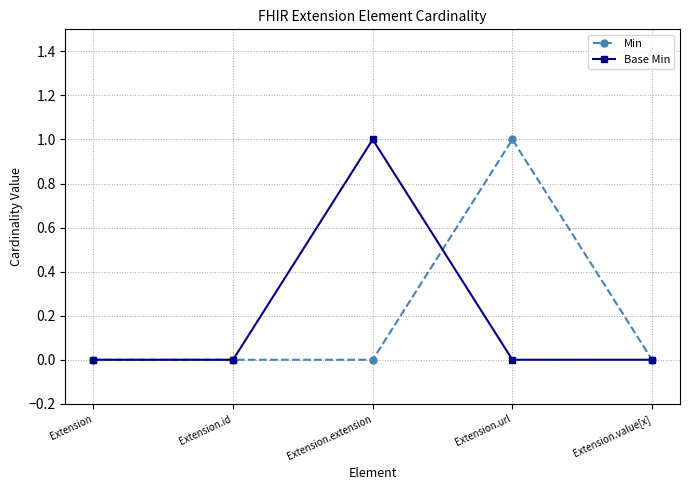

Is the value of Base Min at Extension.extension greater than the value of Min at Extension?

Yes